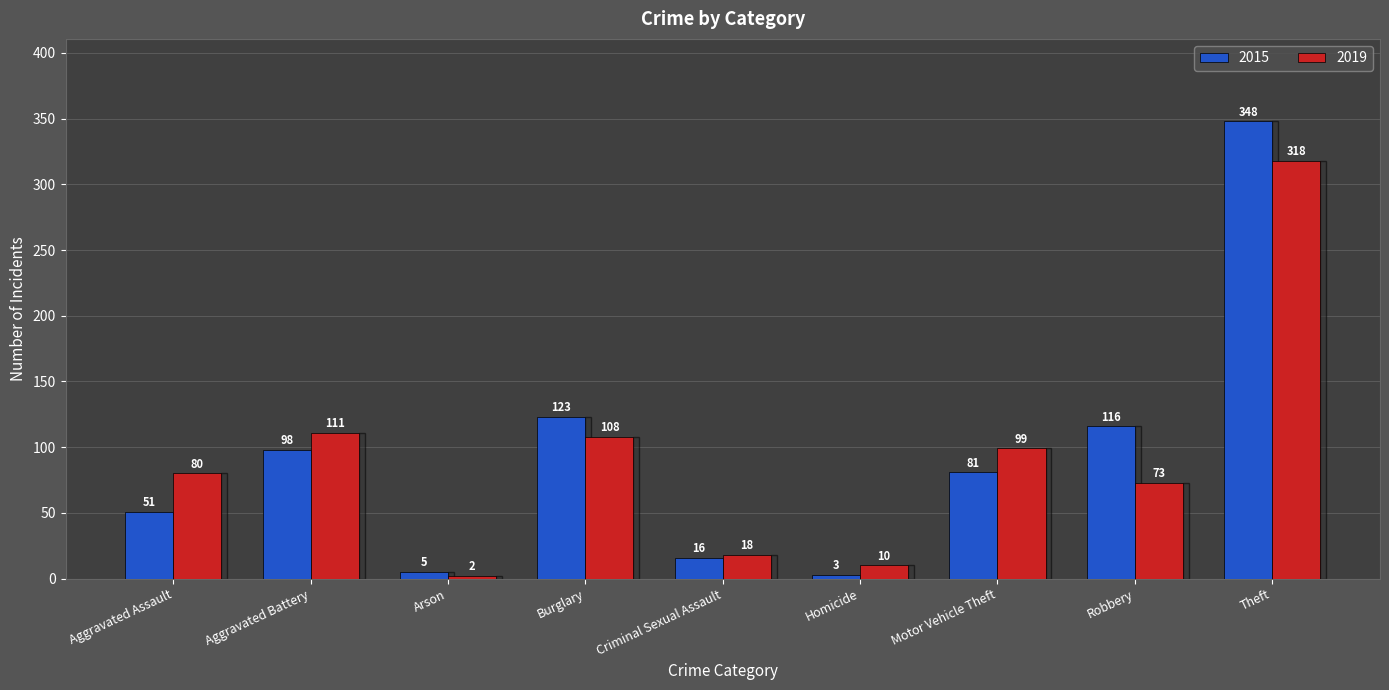

Reading left to right, transcribe all the data shown in this chart.

2015: 51	98	5	123	16	3	81	116	348
2019: 80	111	2	108	18	10	99	73	318